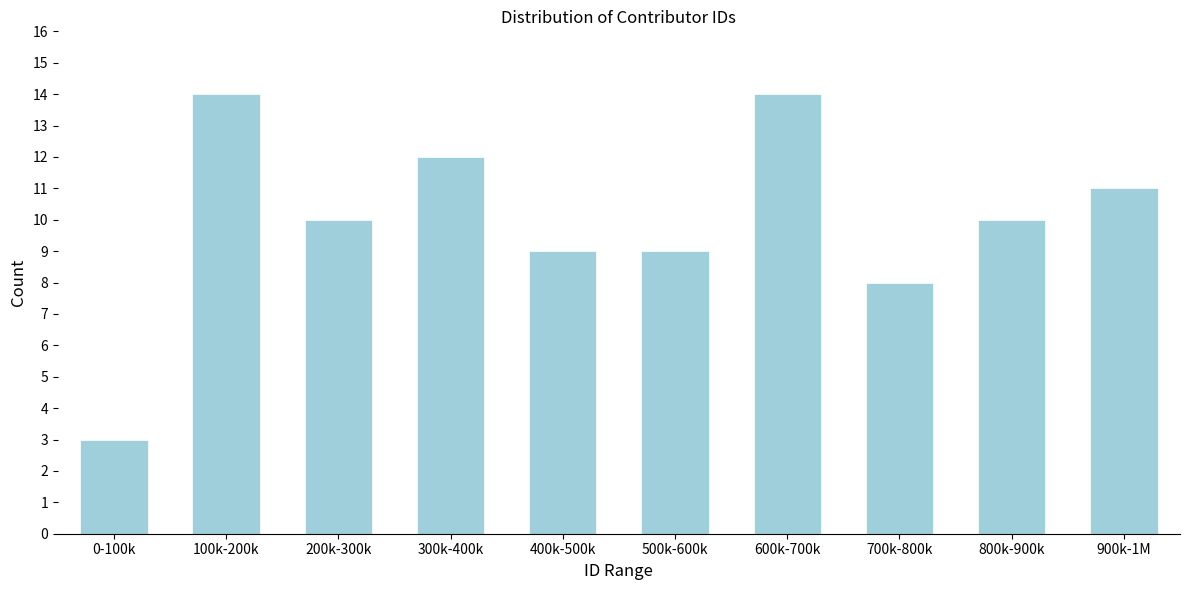

Reading right to left, what are all the values shown in this chart?

900k-1M=11	800k-900k=10	700k-800k=8	600k-700k=14	500k-600k=9	400k-500k=9	300k-400k=12	200k-300k=10	100k-200k=14	0-100k=3